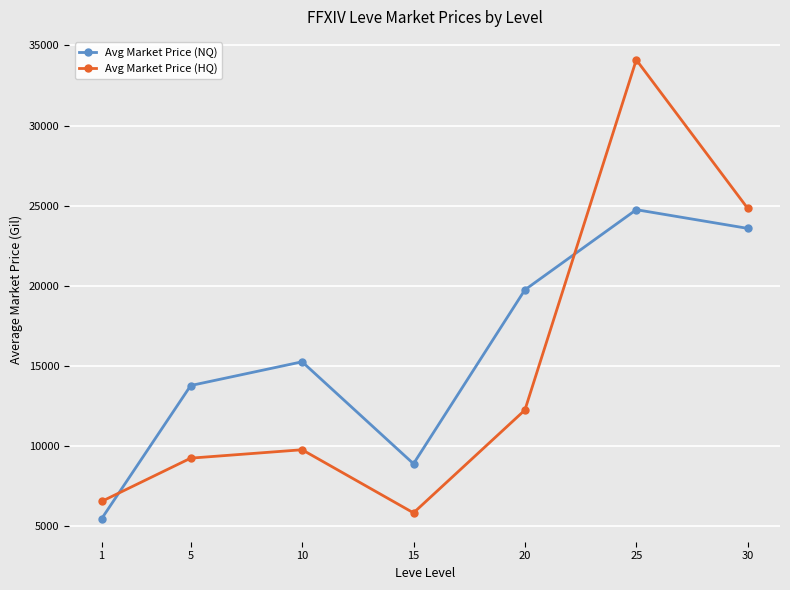

True or false: Avg Market Price (HQ) has a value of 50559.2 at 25.

False